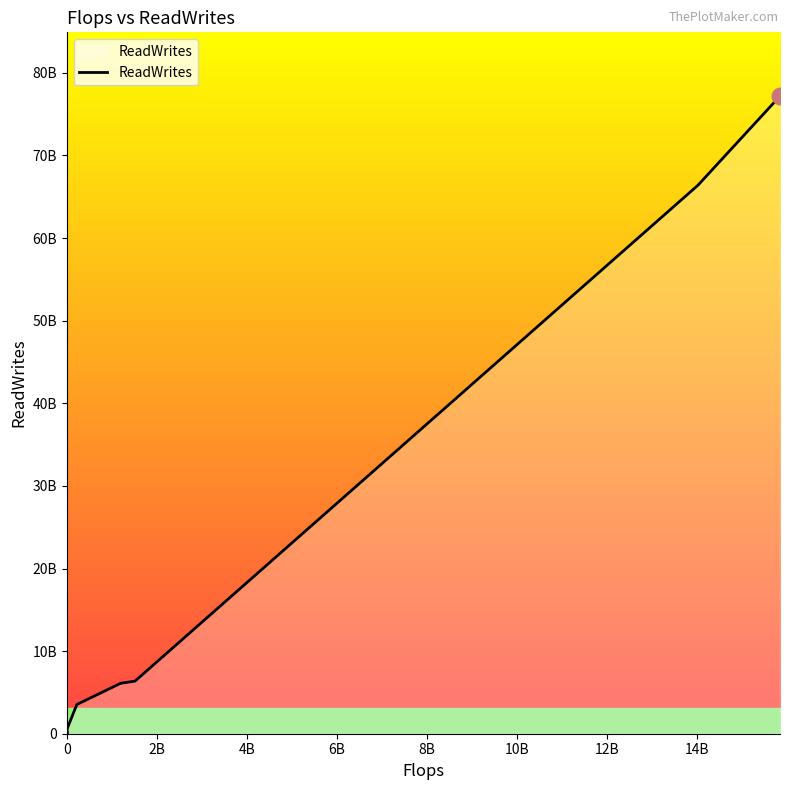

Is this an area chart (filled region under the line)?

Yes